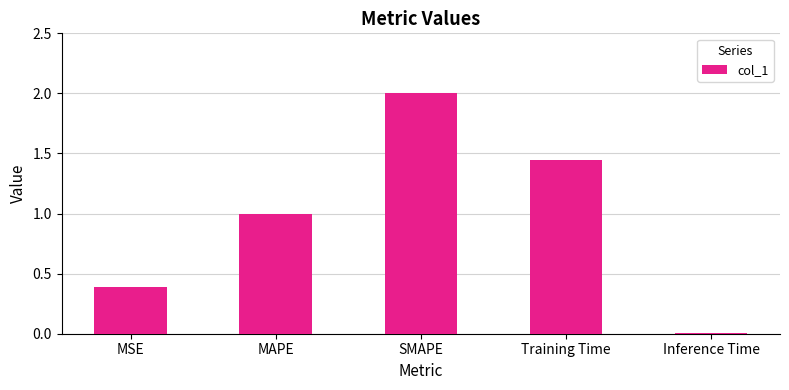

Which label corresponds to the largest value in the chart?

SMAPE